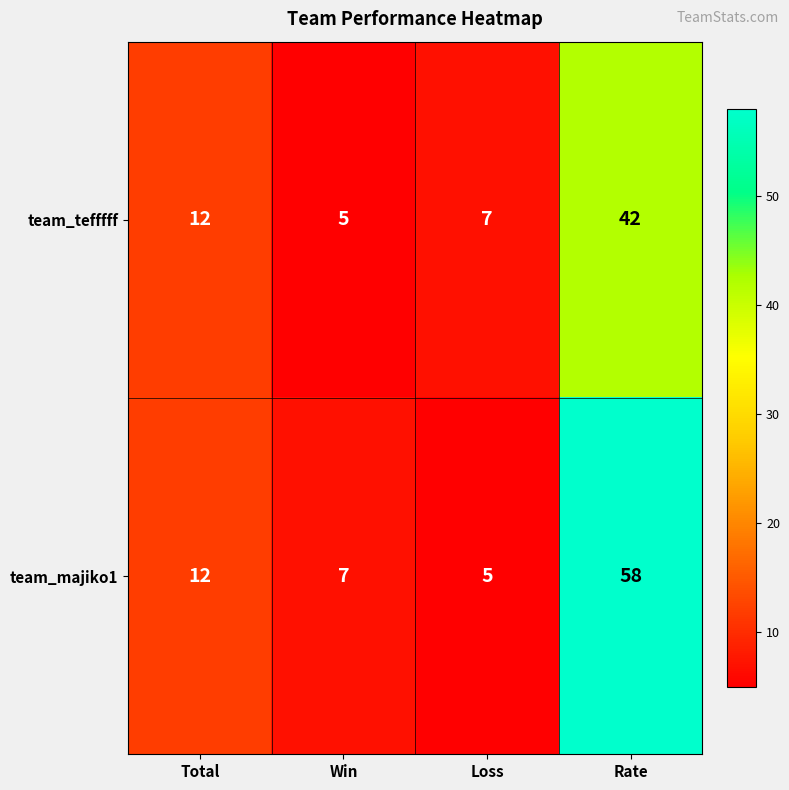

Is it true that team_majiko1 equals 12 at Total?

True